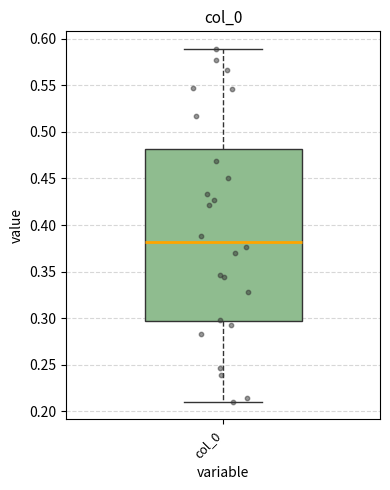

Transcribe this box plot: give where the median line is, the range the box spans, and where the two whiskers end, as read against the y-axis. The values are not printed on the chart, so give them approximately, as read against the axis.

median 0.380, box 0.295 to 0.480, whiskers 0.210 to 0.590